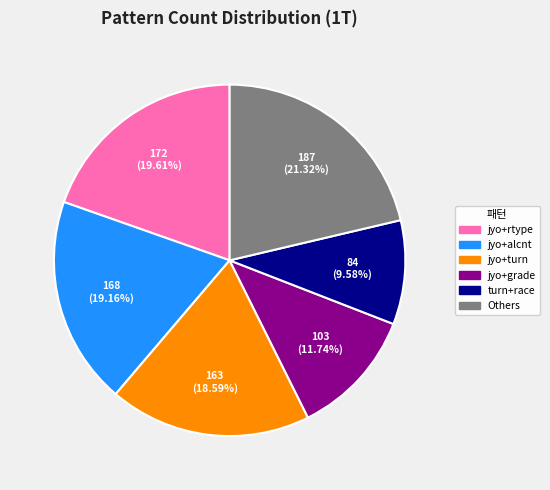

Approximately how many times larger is the value at jyo+grade compared to jyo+rtype?

0.6